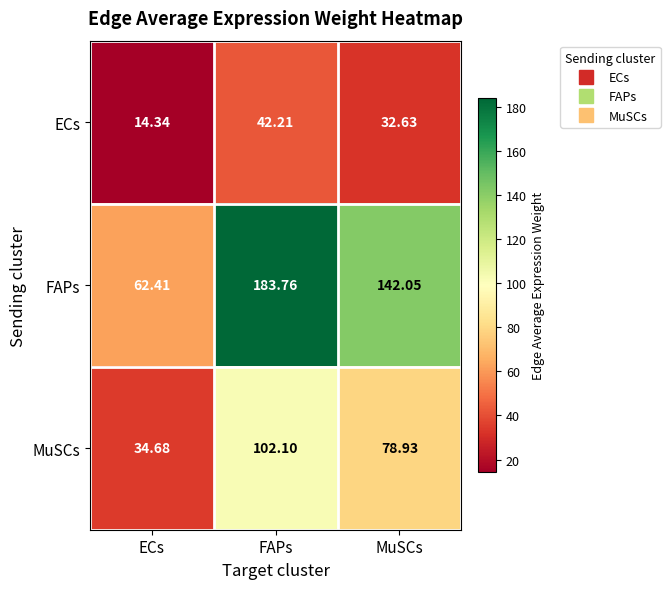

Where does the FAPs series first go above 142?

FAPs